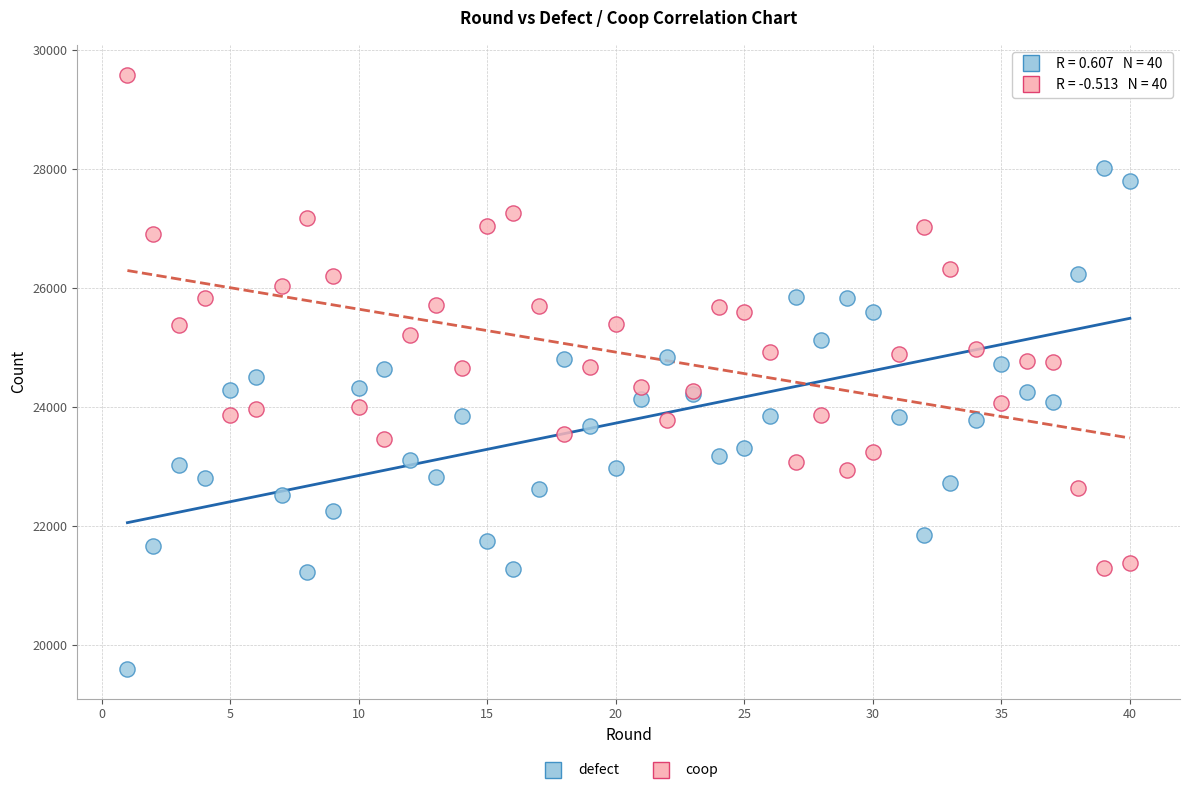

What is the X range (max minus min) for the scatter plot?

39